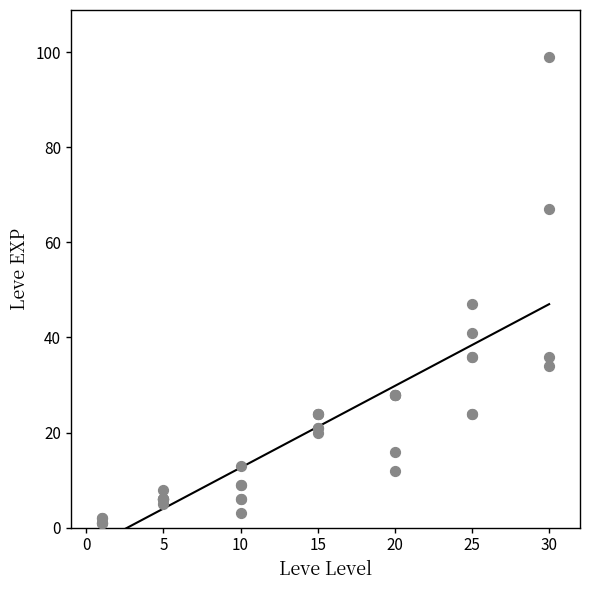

What Y value in the scatter plot is closest to 50?

47